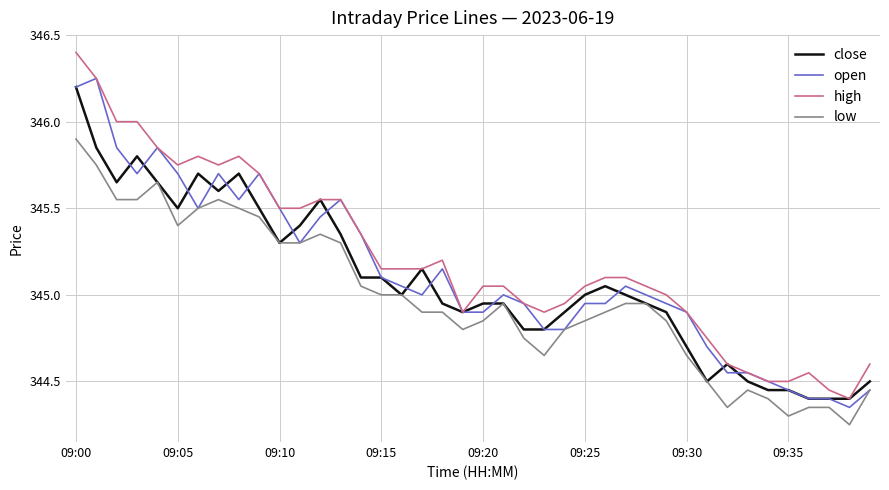

True or false: low and high intersect in this chart.

False